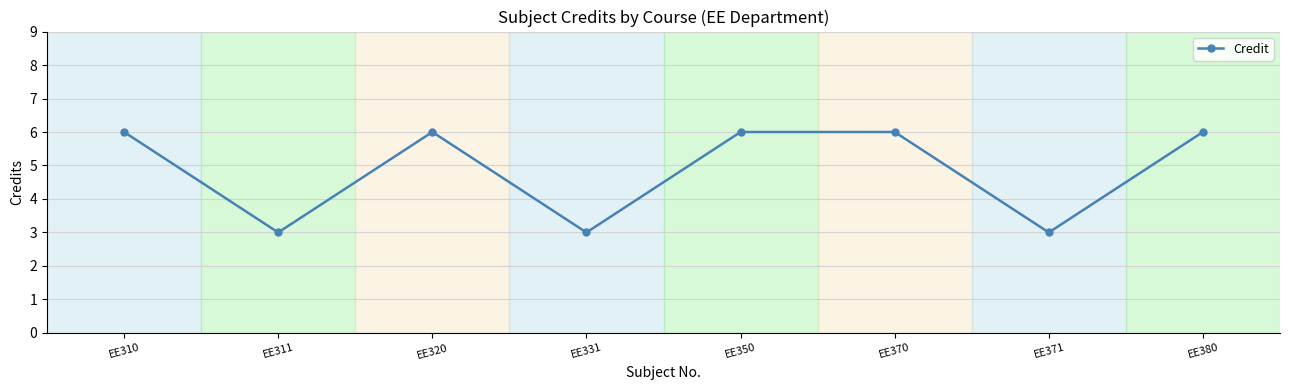

Between EE311 and EE310, which is larger?

EE310